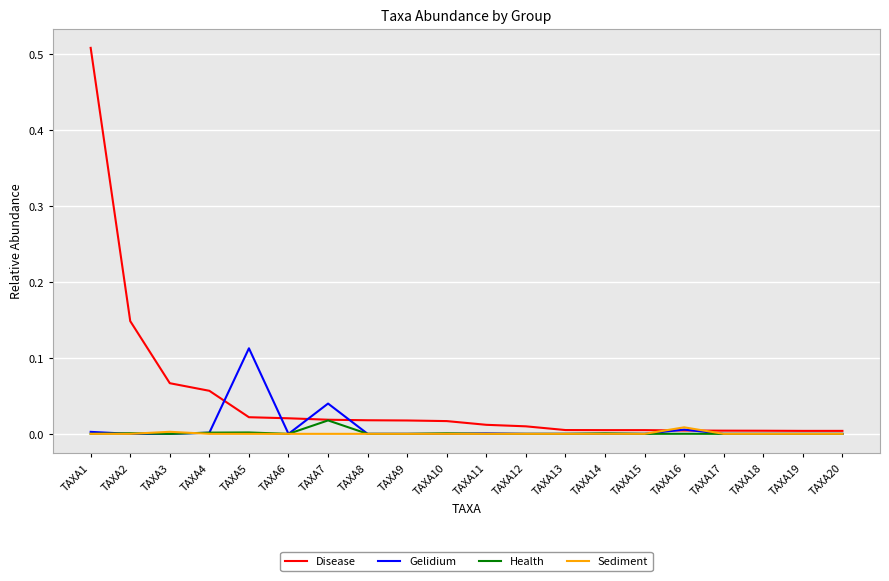

Is it true that Health equals 0.0 at TAXA20?

True